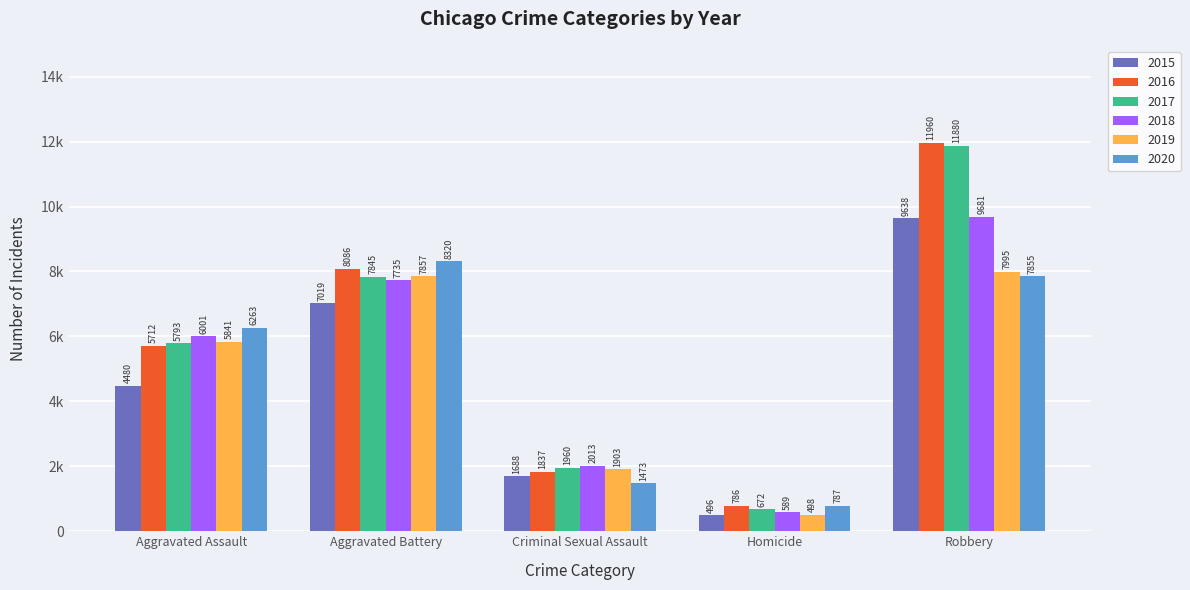

Rank the series at Homicide from lowest to highest value.

2015, 2019, 2018, 2017, 2016, 2020